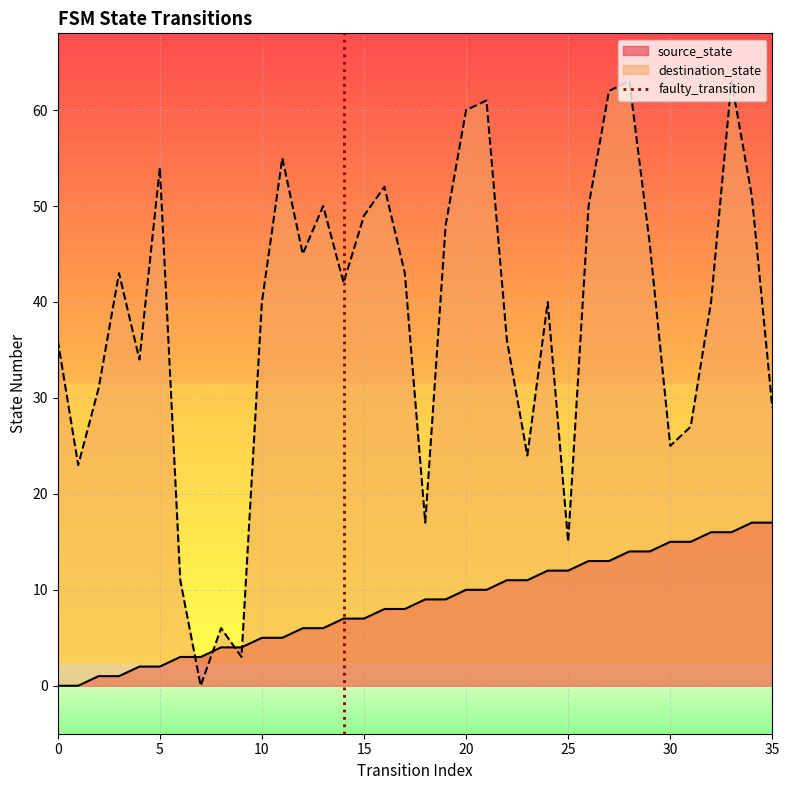

After their last crossing, which series has the higher values: destination_state or source_state?

destination_state